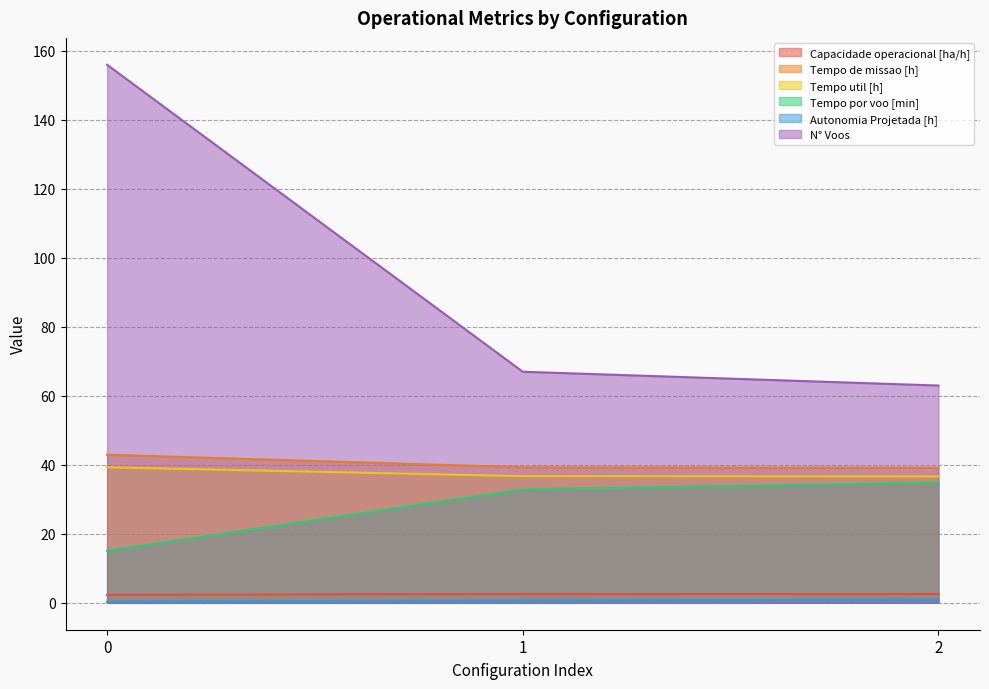

What is the difference between the maximum and minimum values in the Capacidade operacional [ha/h] series?

0.2